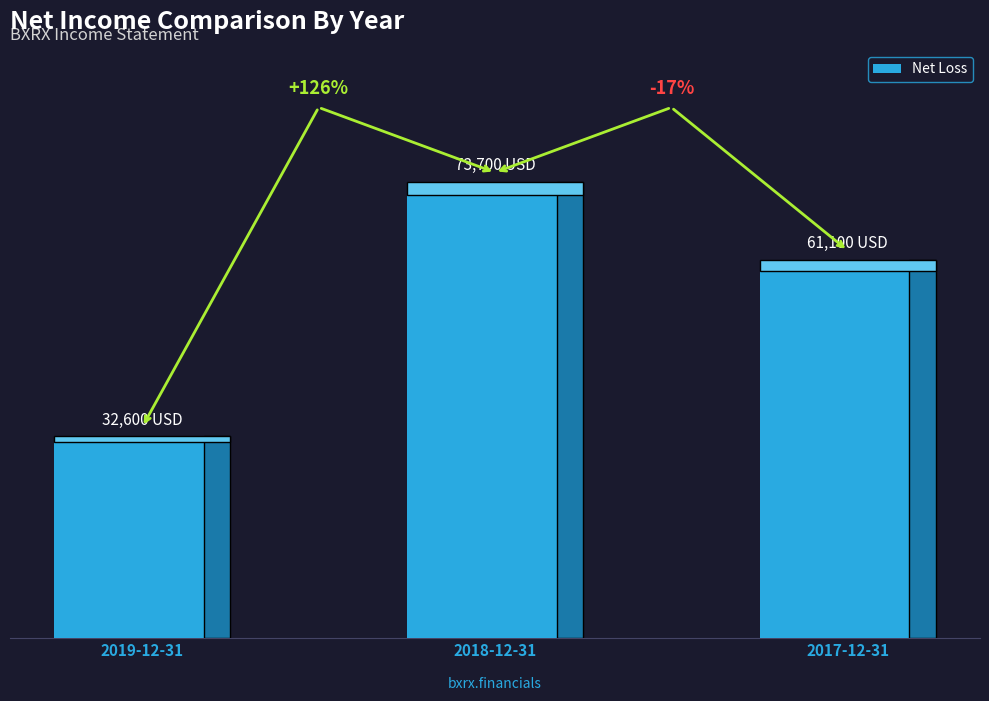

Which has a higher value, 2017-12-31 or 2018-12-31?

2018-12-31